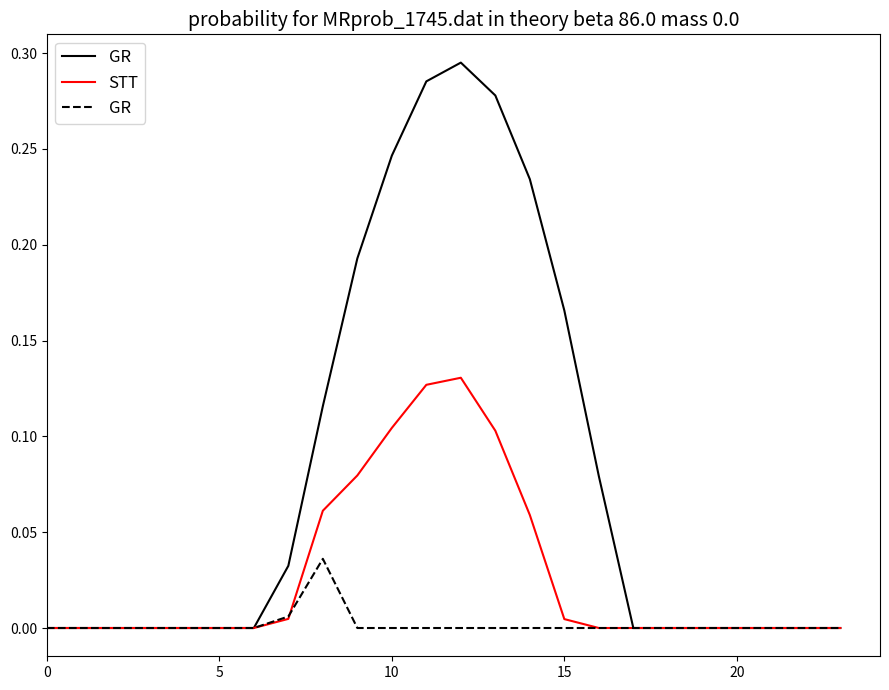

Is the value of GR at 15 greater than the value of STT at 23?

No